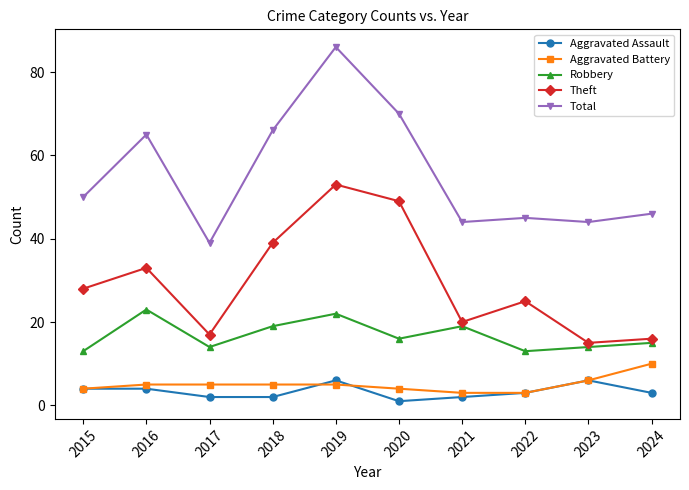

True or false: Aggravated Battery and Robbery intersect in this chart.

False